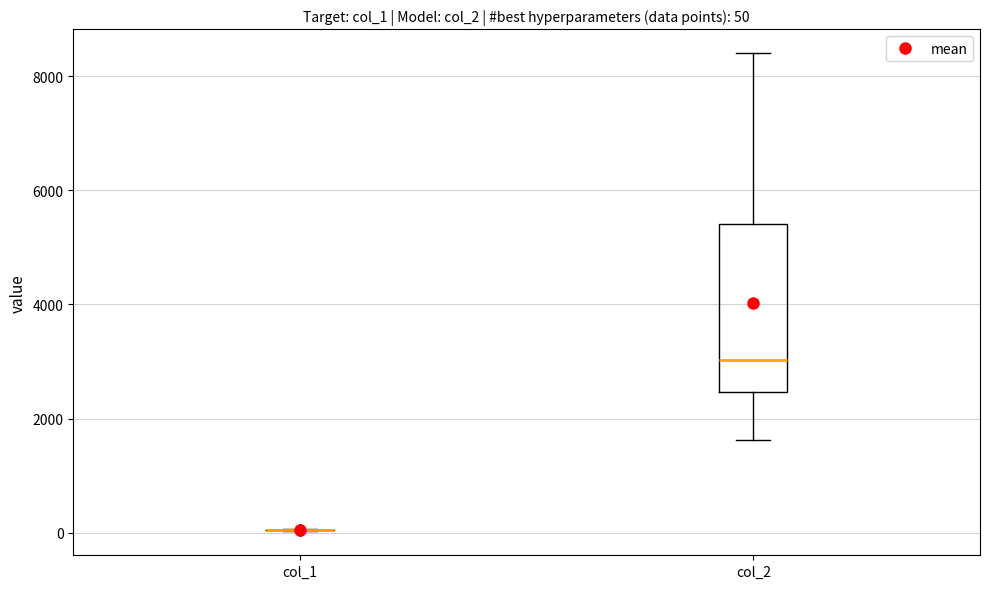

Which box is the tallest, from its lower edge to its upper edge?

col_2